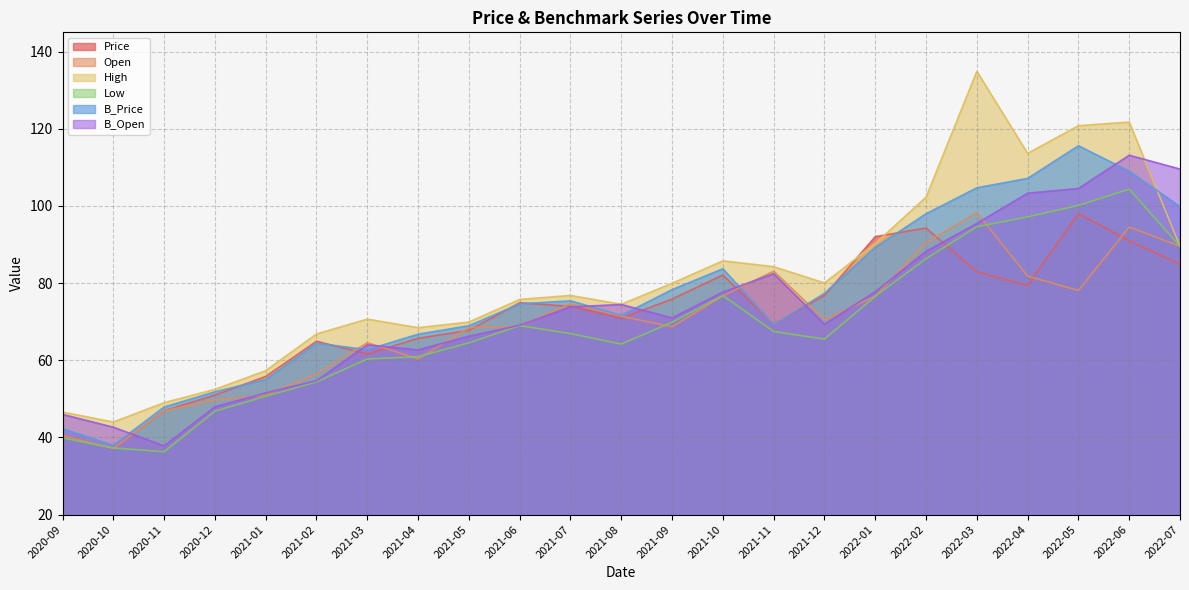

What is the average value of the High series?

80.7